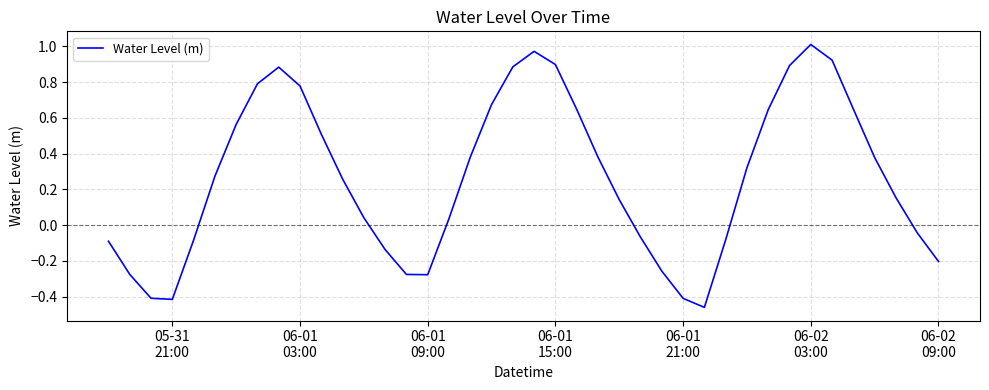

What is the difference between the maximum and minimum values?

1.5